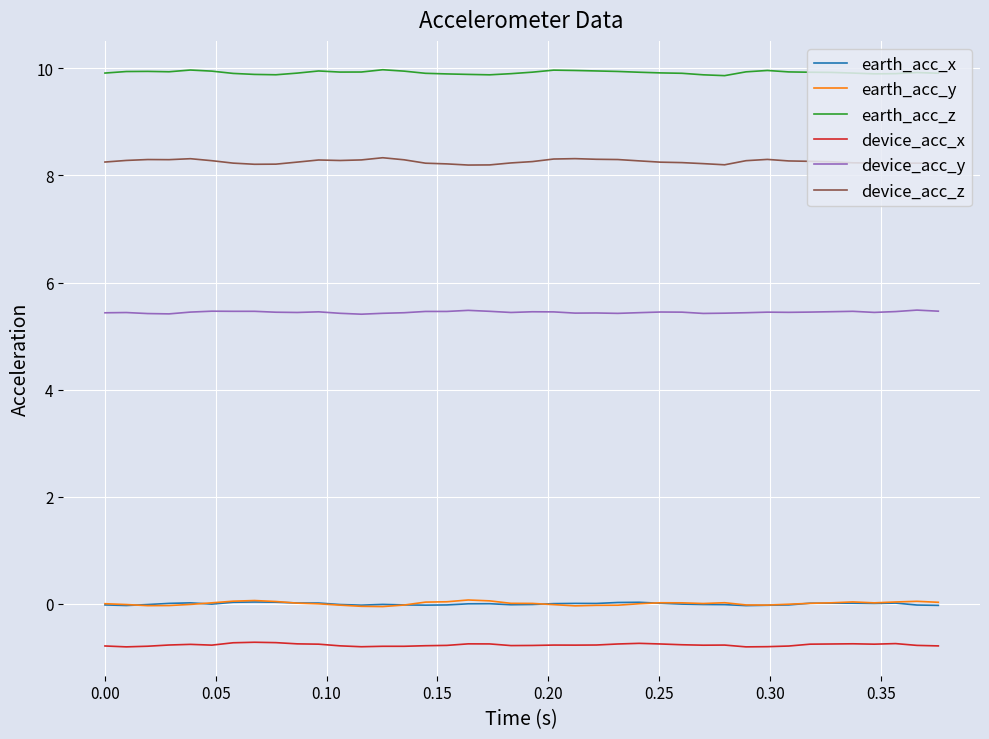

Which series has the largest total across all categories?

earth_acc_z